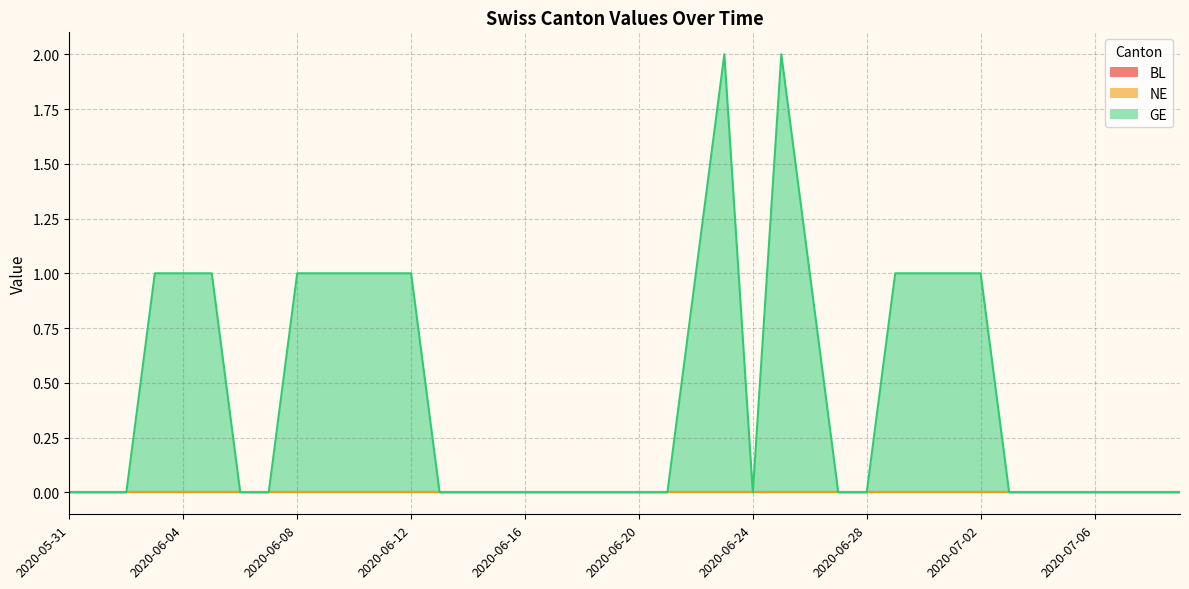

How many GE values are between 0 and 1?

38